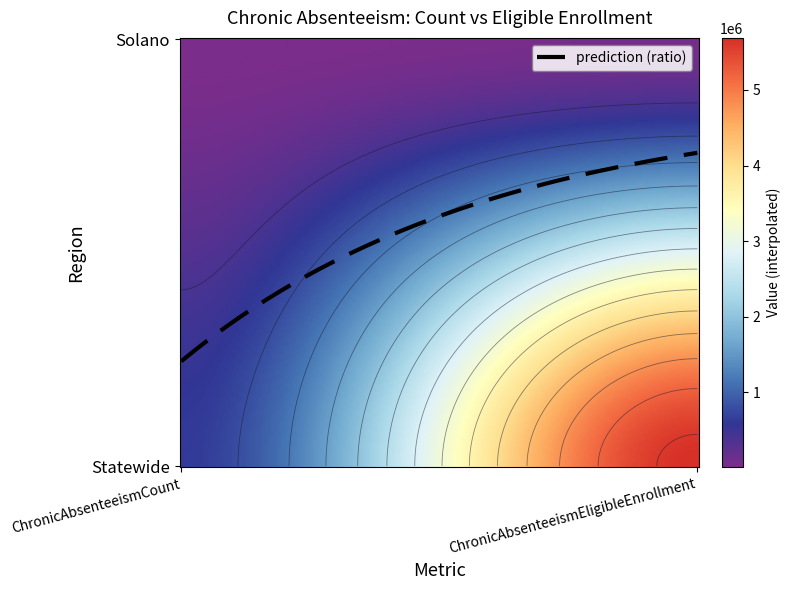

Which has a higher value, ChronicAbsenteeismEligibleEnrollment or ChronicAbsenteeismCount?

ChronicAbsenteeismEligibleEnrollment